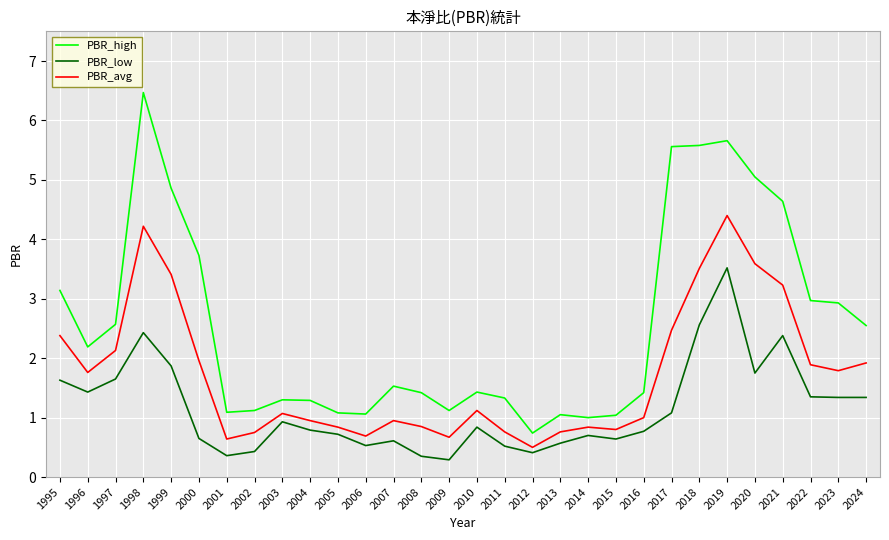

What is the approximate value of PBR_high at 2017?

5.6